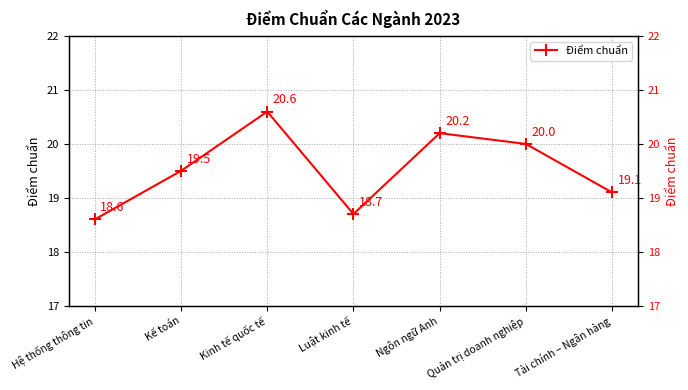

Count the number of data series in this chart.

1